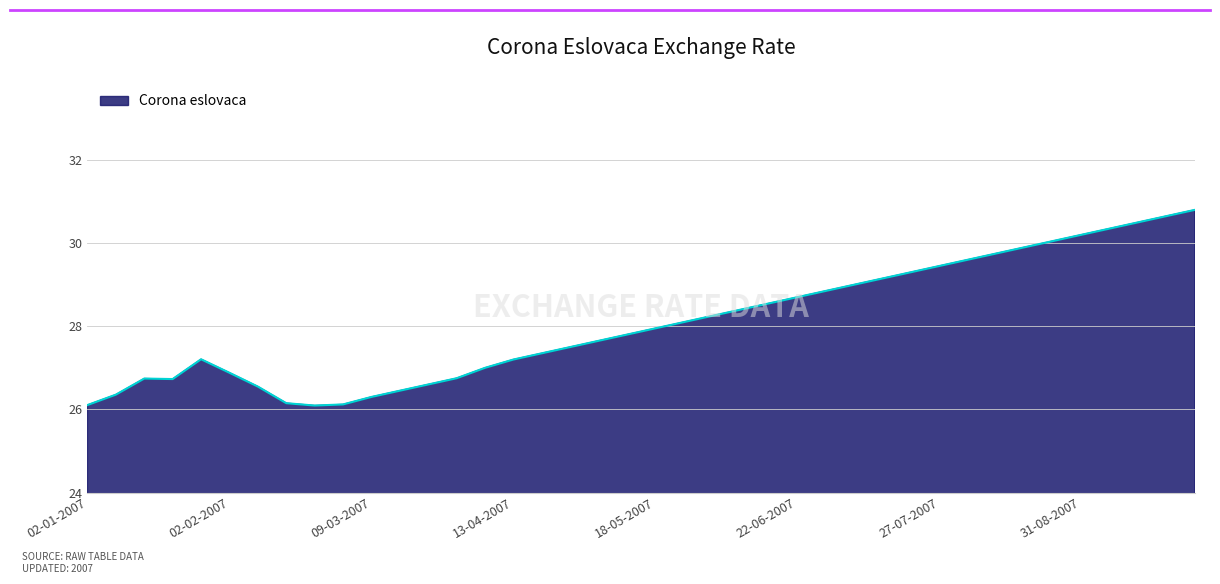

What is the difference between the maximum and minimum values?

4.7